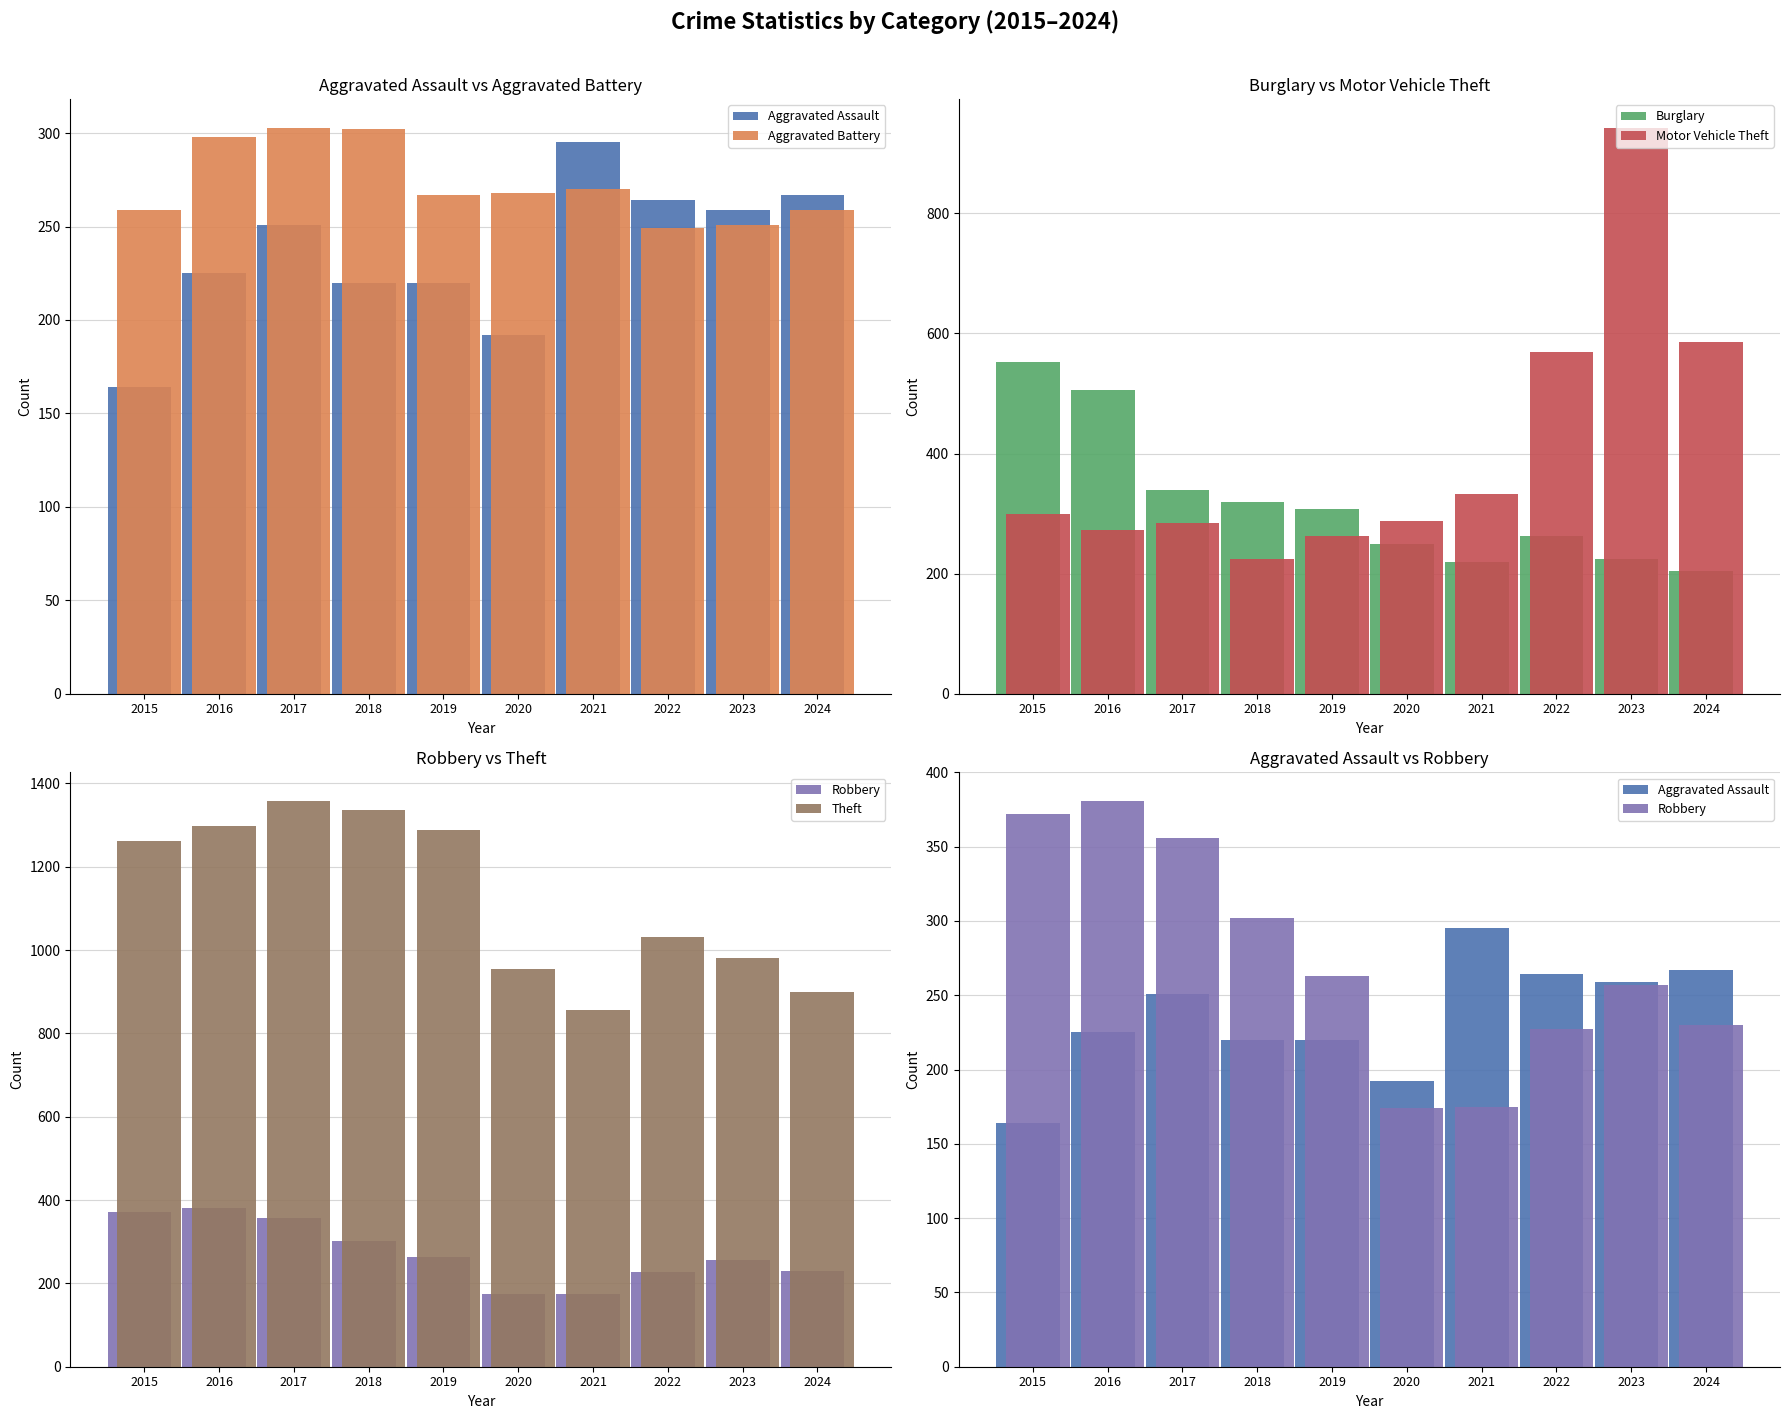

What is the minimum value for Aggravated Assault?

164